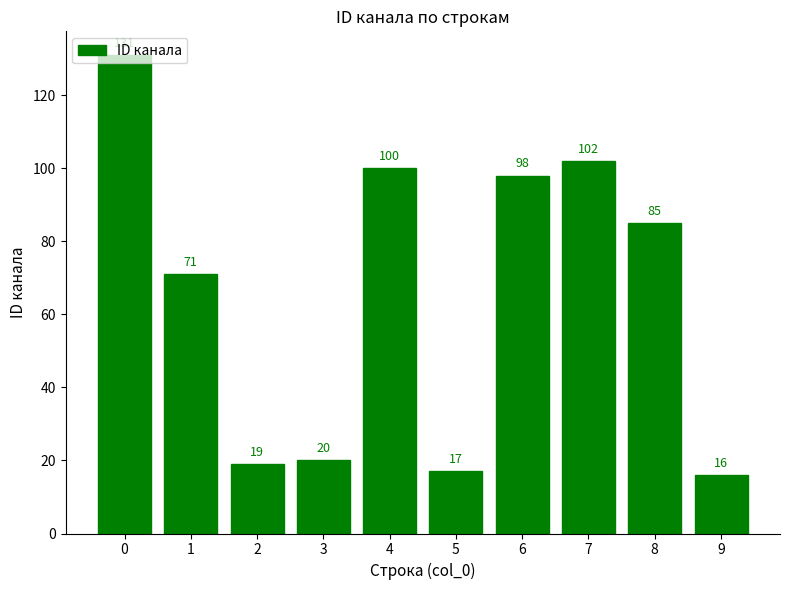

Approximately how many times larger is the value at 3 compared to 2?

1.1